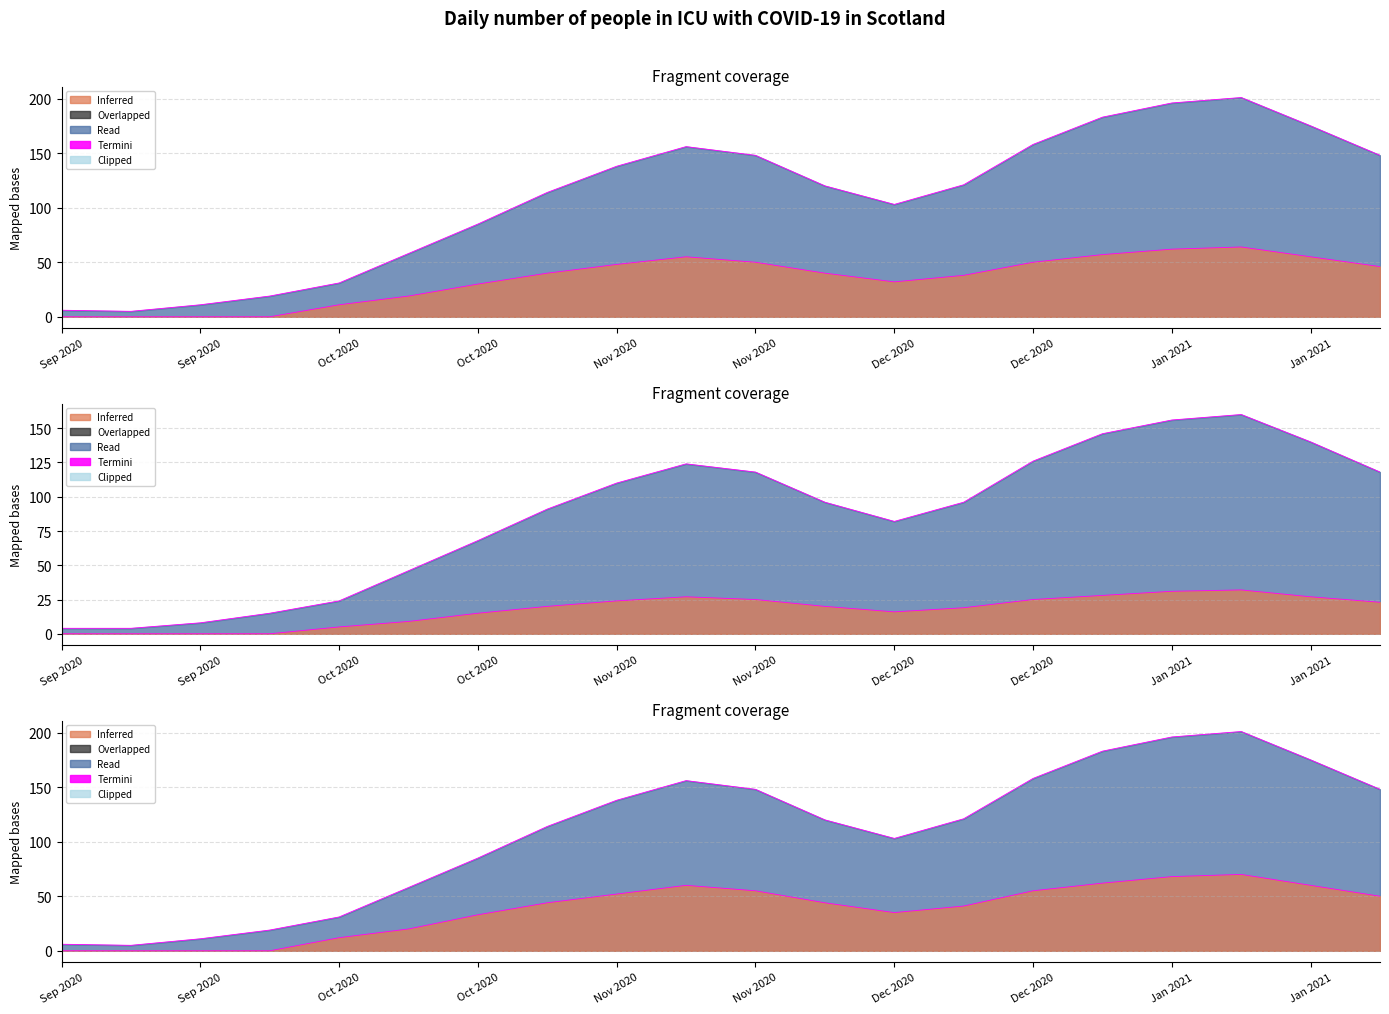

True or false: NHS Greater Glasgow & Clyde has a value of 71 at 2021-01-22.

False